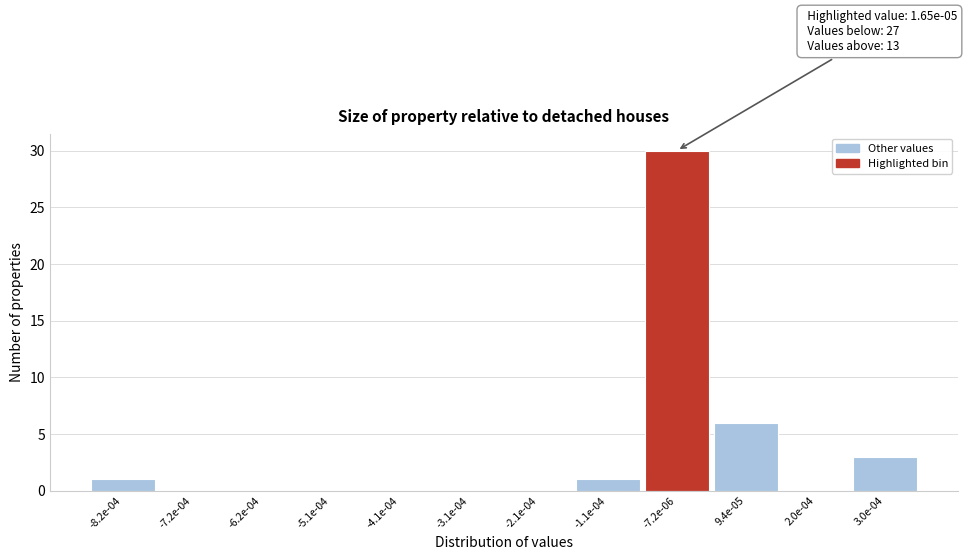

Reading right to left, transcribe all the data shown in this chart.

3.0e-04=3	2.0e-04=0	9.4e-05=6	-7.2e-06=30	-1.1e-04=1	-2.1e-04=0	-3.1e-04=0	-4.1e-04=0	-5.1e-04=0	-6.2e-04=0	-7.2e-04=0	-8.2e-04=1